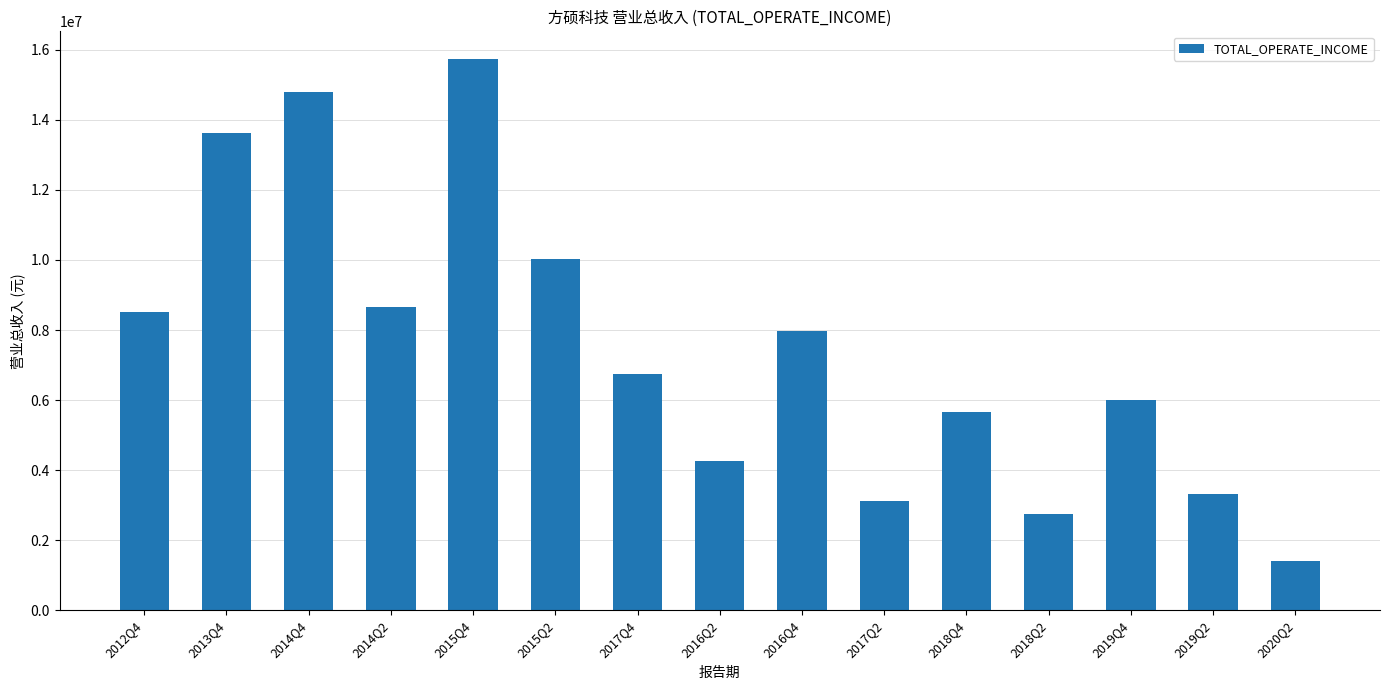

At which category does the chart reach its peak across all series?

2015Q4